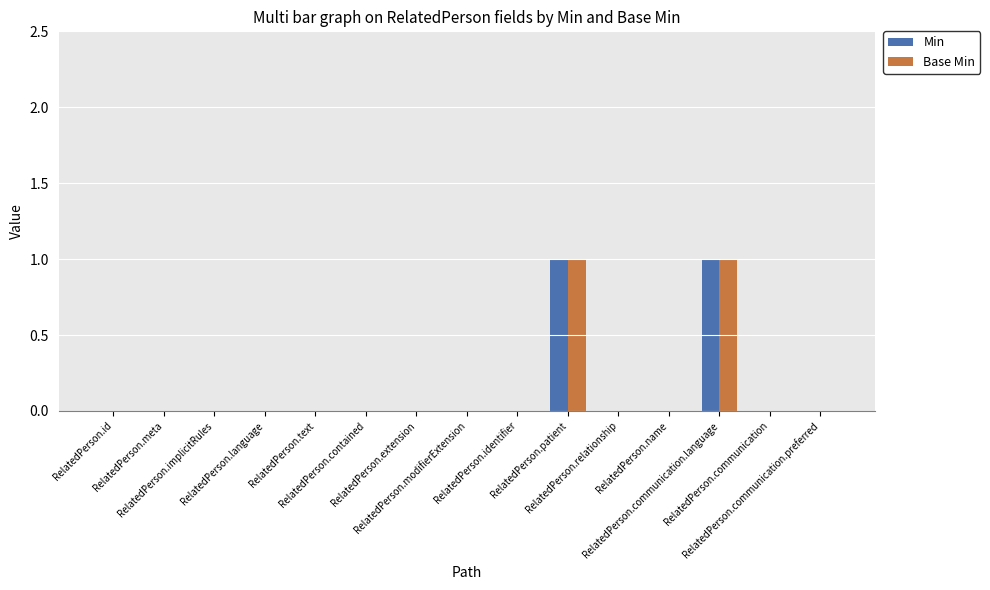

True or false: Min has a value of 0 at RelatedPerson.modifierExtension.

True